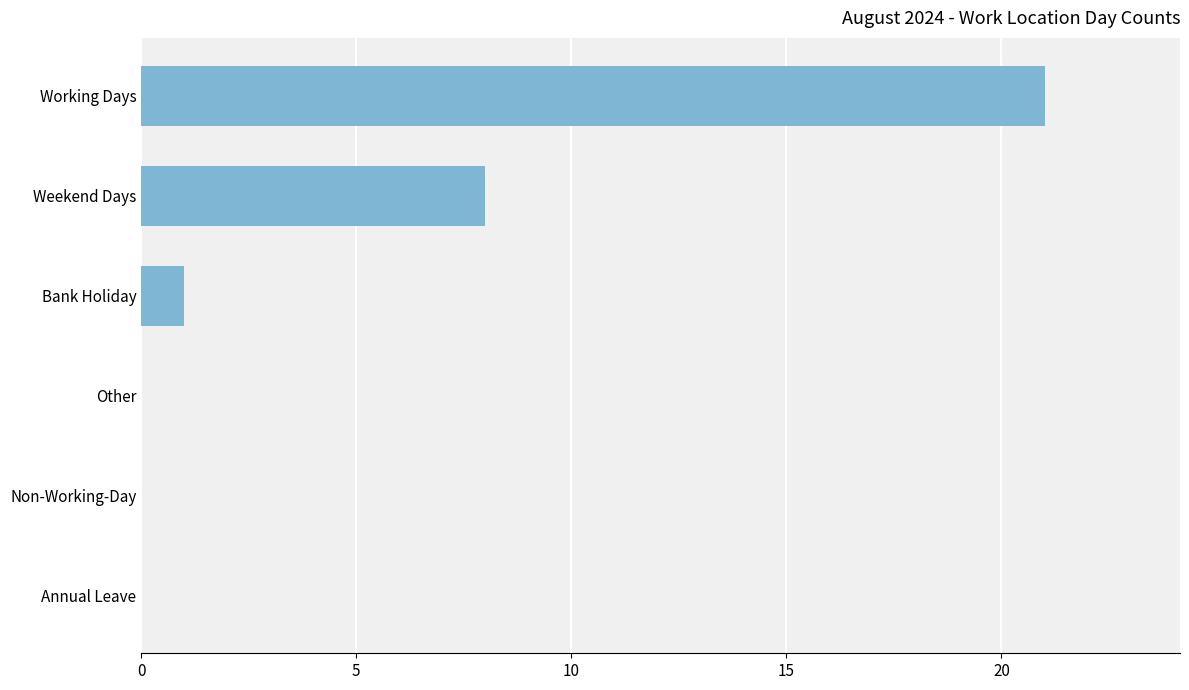

Are the bars grouped side by side (vs. stacked)?

No